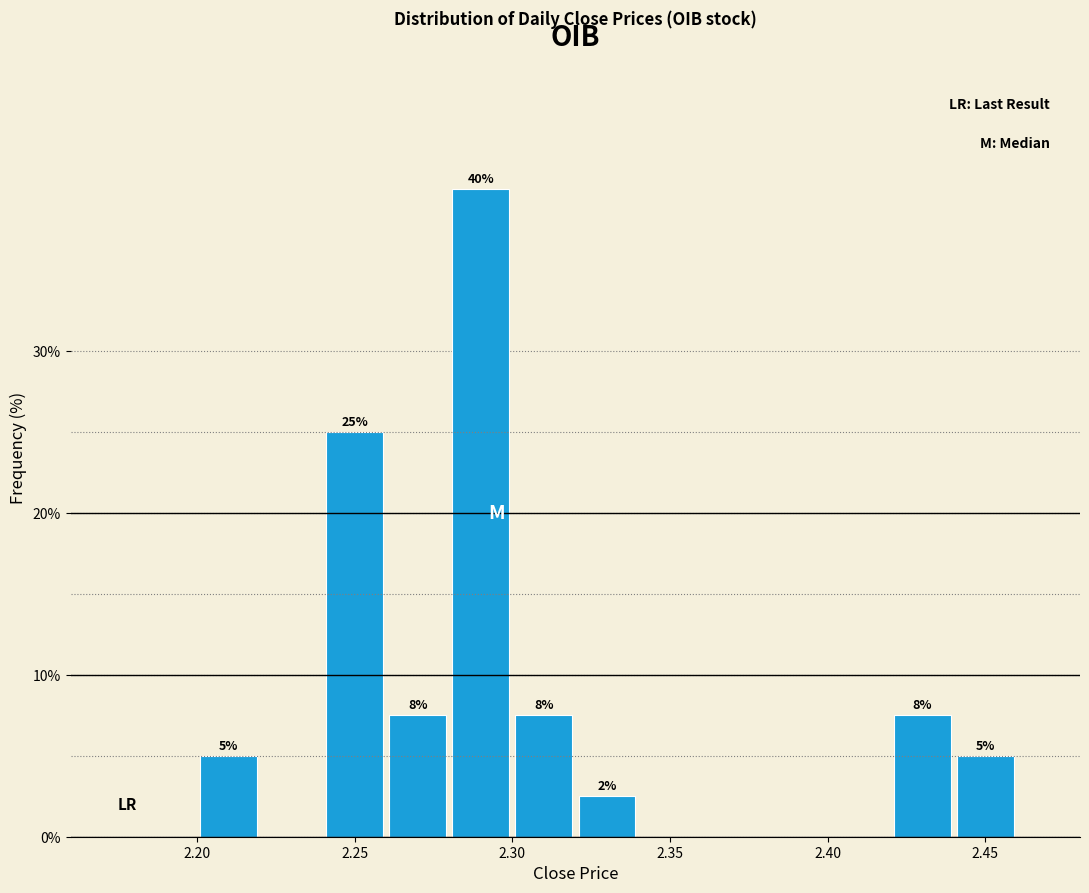

Which range on the x-axis has the tallest bar?

2.28 to 2.30